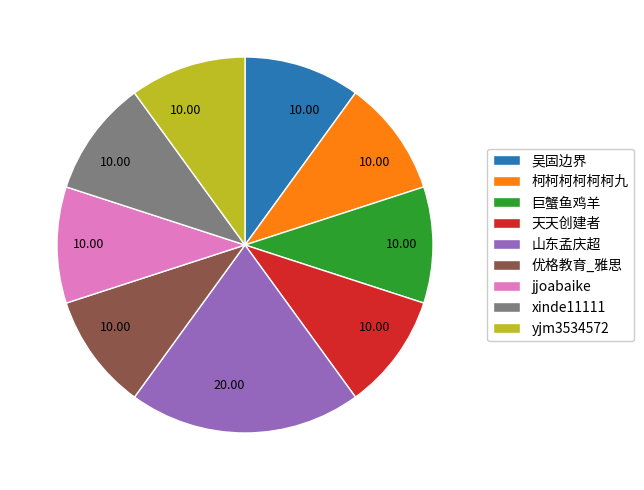

How many segments does this pie chart have?

9